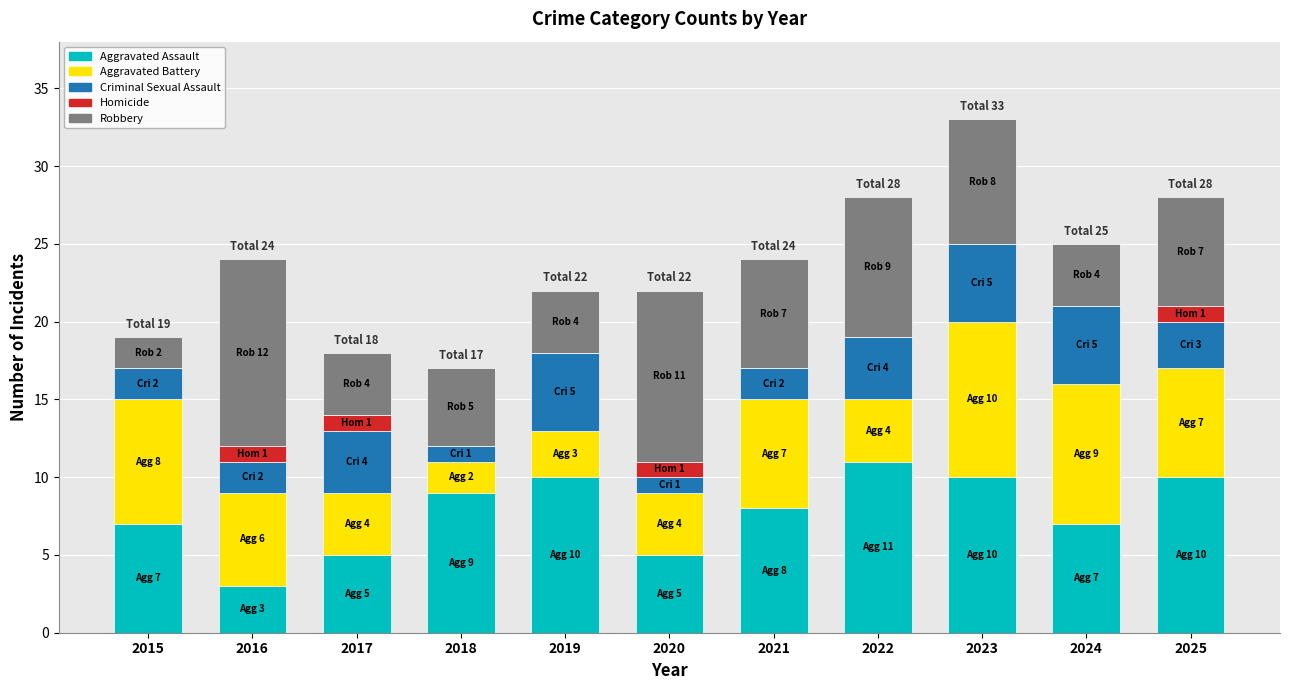

Which category has the highest value in the Aggravated Assault series?

2022